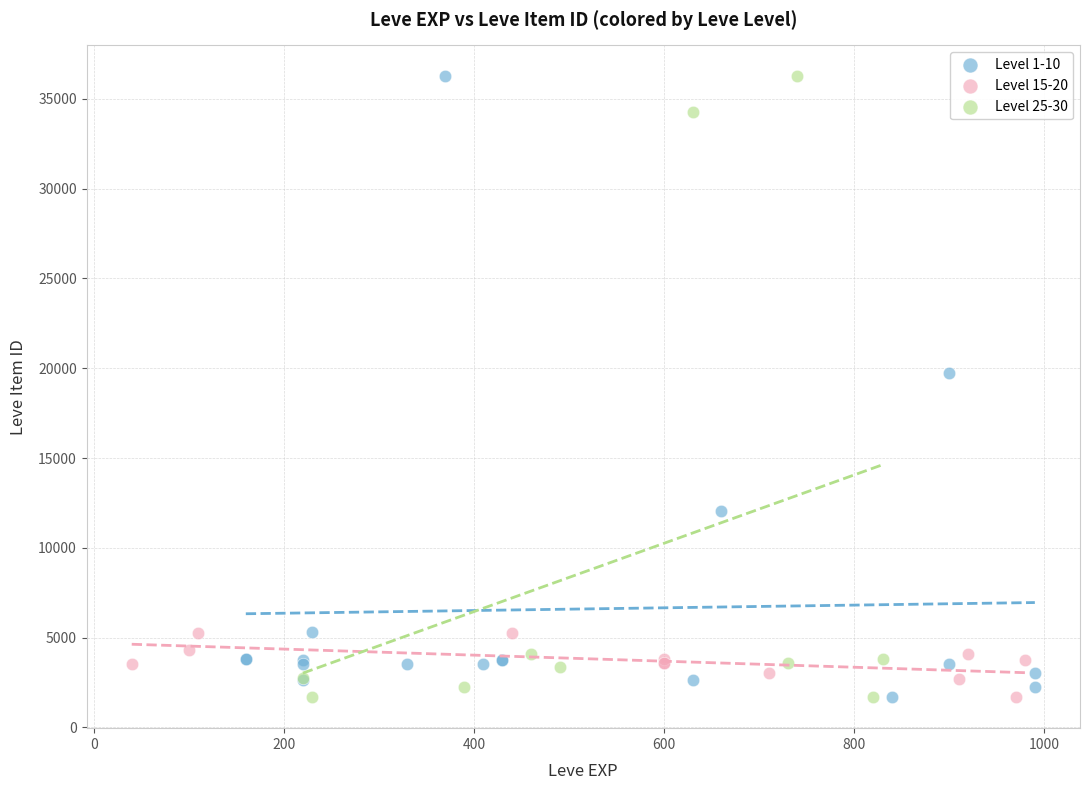

What are all the series names shown in the legend?

Level 1-10, Level 15-20, Level 25-30